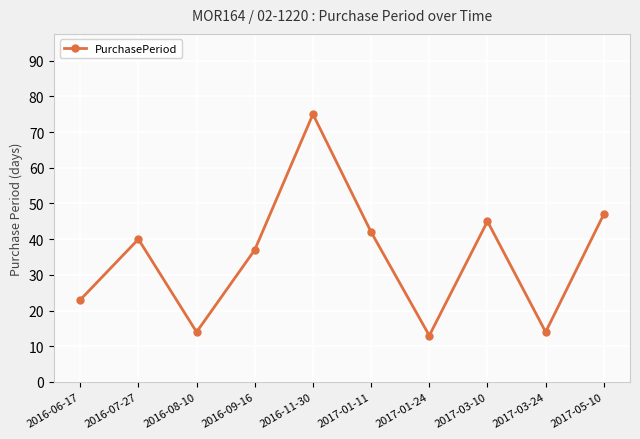

What is the minimum value shown in the chart?

13